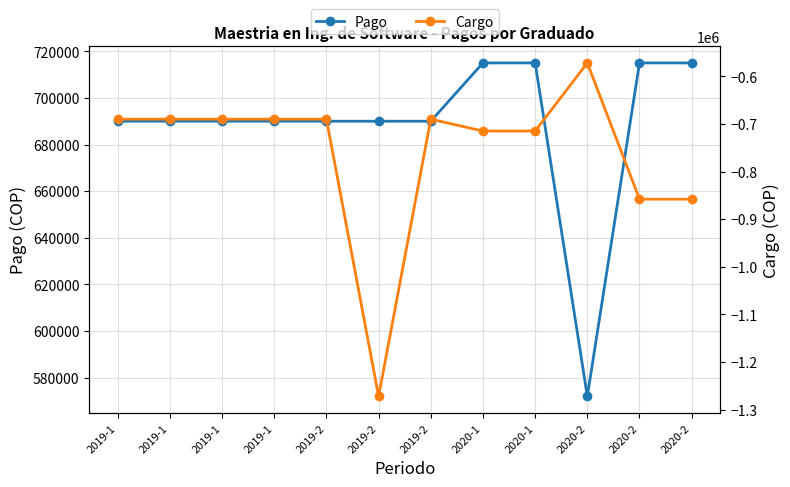

Reading left to right, transcribe all the data shown in this chart.

Pago: 690000	690000	690000	690000	690000	690000	690000	715000	715000	572000	715000	715000
Cargo: -690000	-690000	-690000	-690000	-690000	-1271900	-690000	-715000	-715000	-572000	-858000	-858000